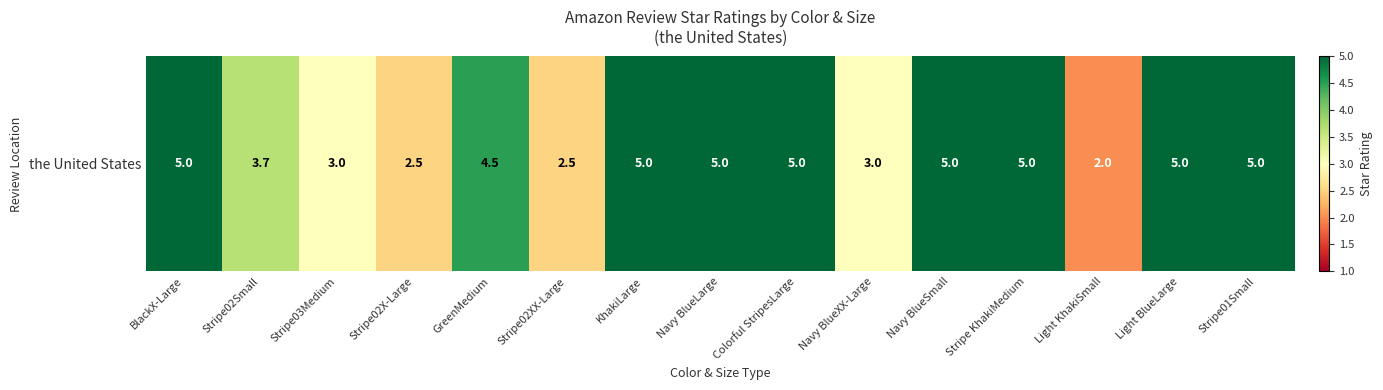

The value at GreenMedium is 2.9. True or false?

False